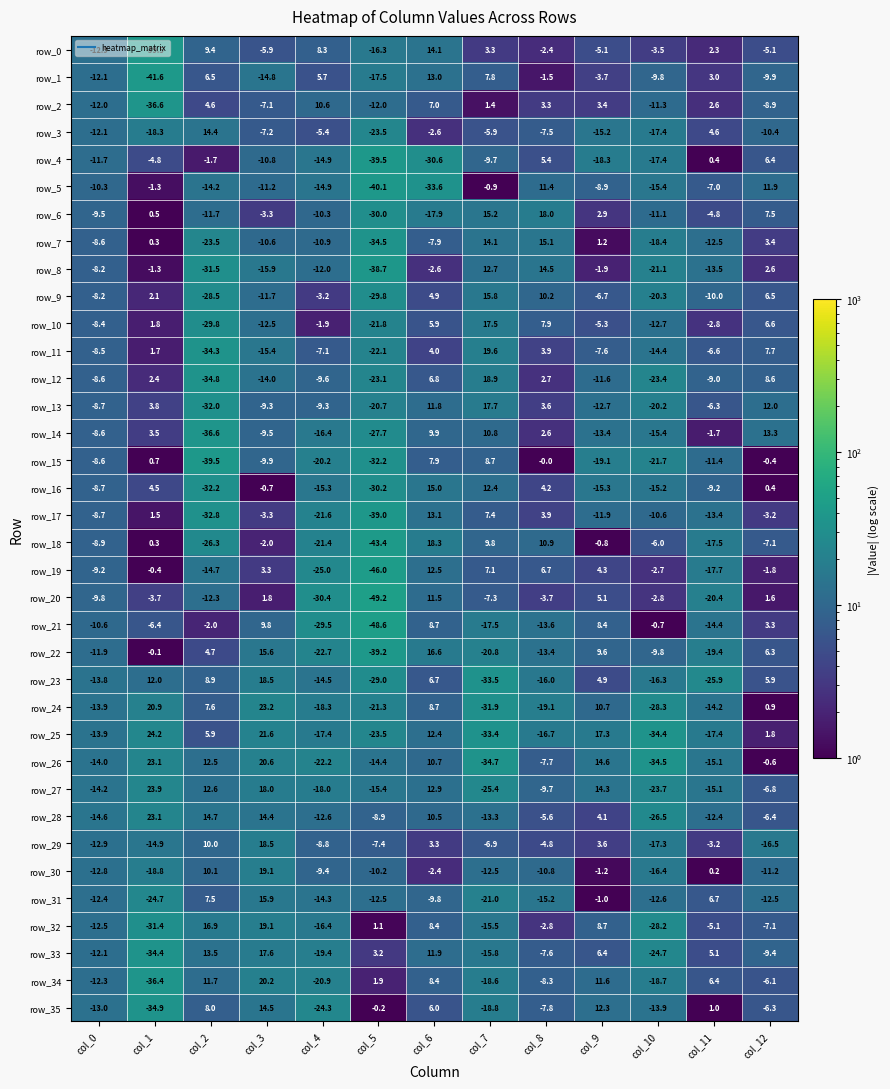

Is it true that row_25 equals -16.7 at col_8?

True